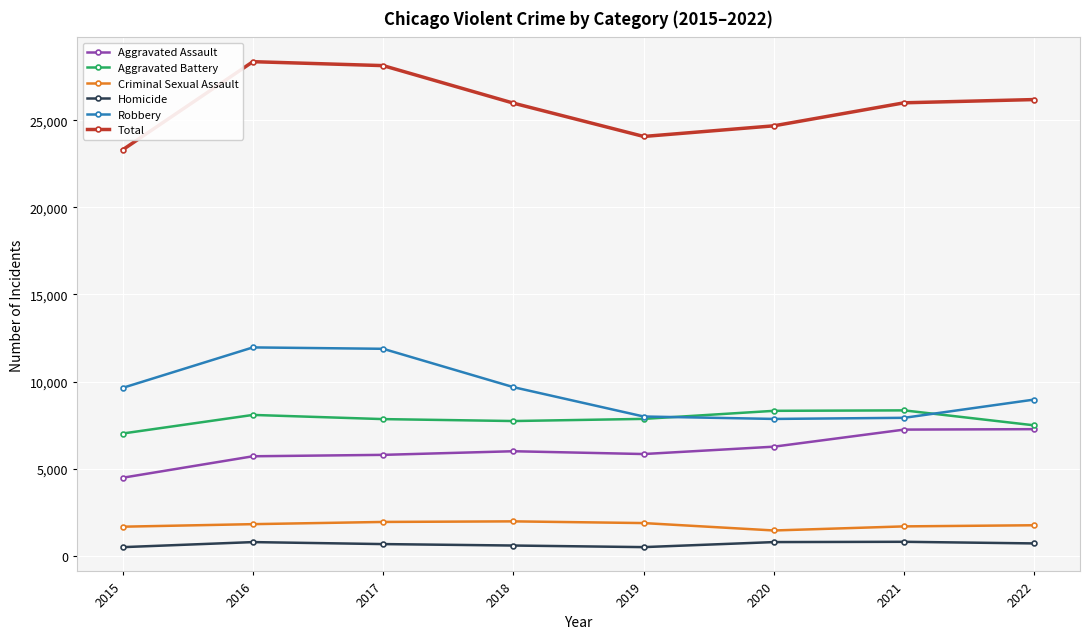

True or false: Robbery and Total cross at least once.

False